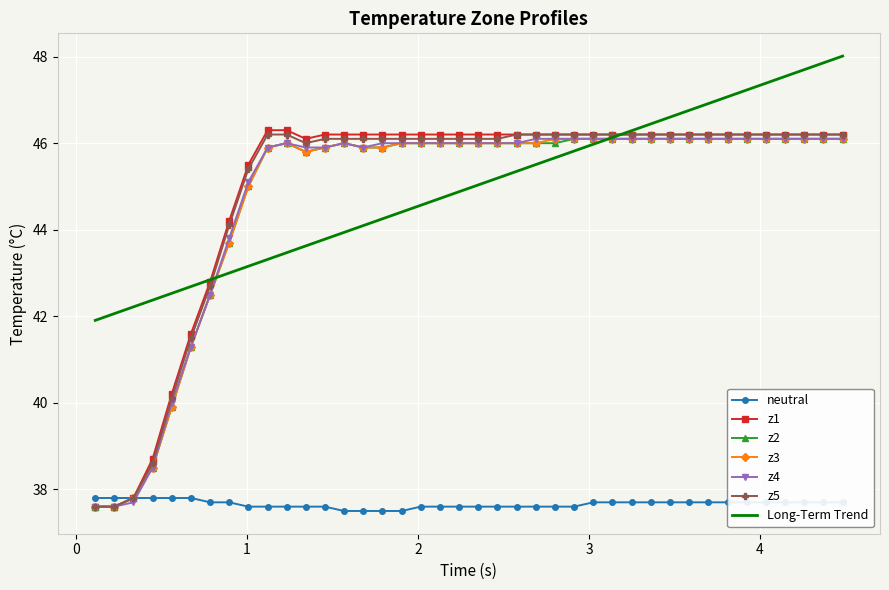

What is the lowest value of the z2 series?

37.6